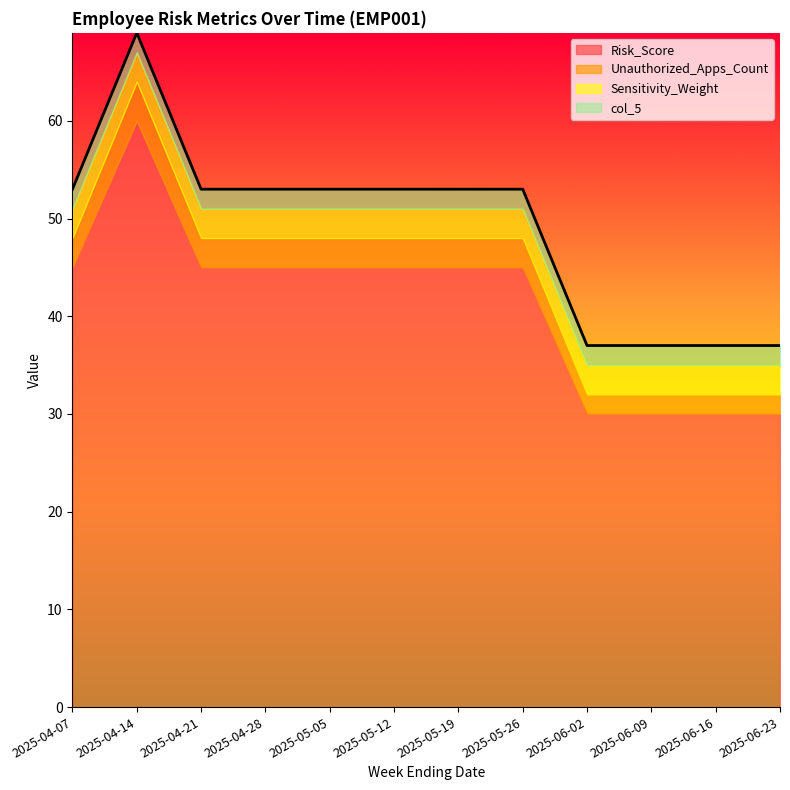

What is the difference between the Unauthorized_Apps_Count values at 2025-06-02 and 2025-04-14?

2